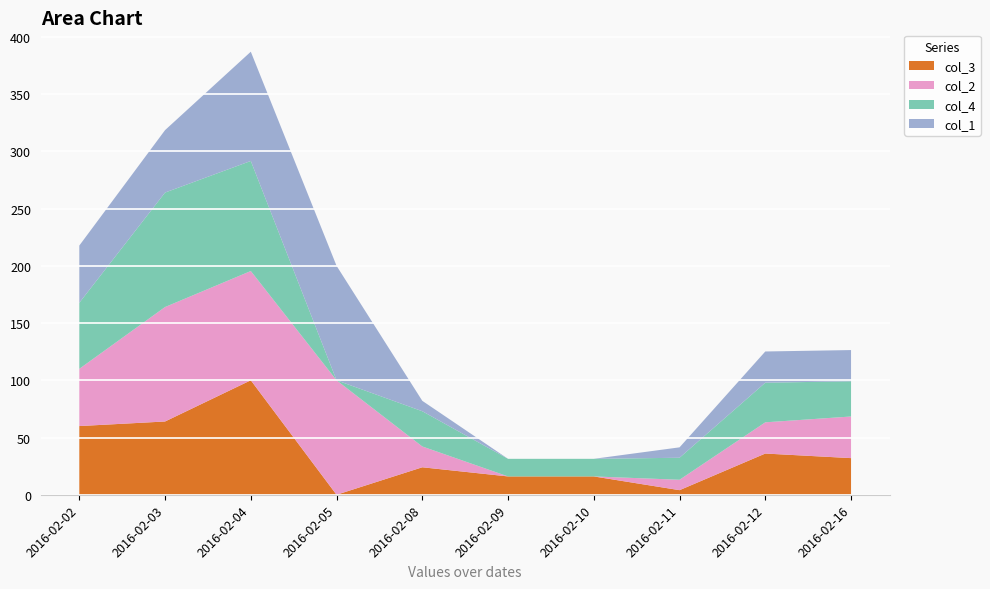

Reading left to right, extract all data points from this chart.

col_3: 60.0	64.0	100.0	0.0	24.0	16.0	16.0	4.0	36.0	32.0
col_2: 50.0	100.0	95.5	100.0	18.2	0.0	0.0	9.1	27.3	36.4
col_4: 57.7	100.0	96.2	0.0	30.8	15.4	15.4	19.2	34.6	30.8
col_1: 50.0	54.5	95.5	100.0	9.1	0.0	0.0	9.1	27.3	27.3